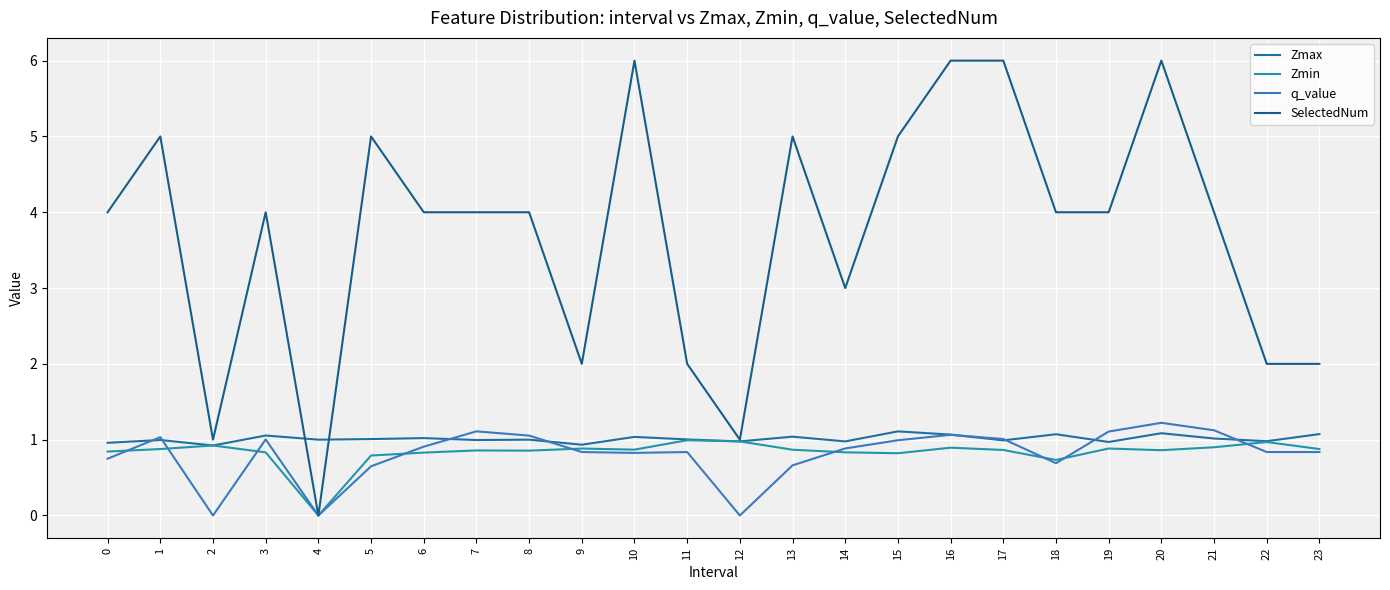

How many series are shown in this chart?

4